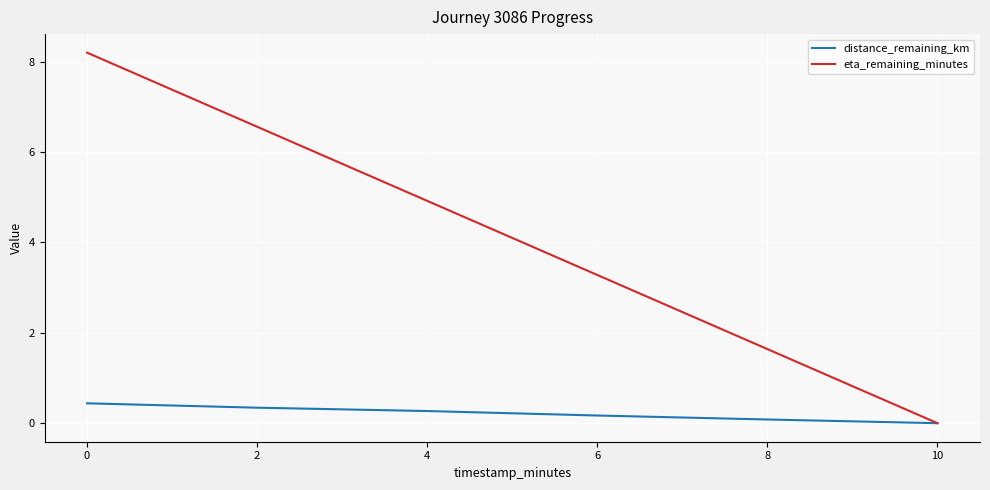

Which series has the largest total across all categories?

eta_remaining_minutes